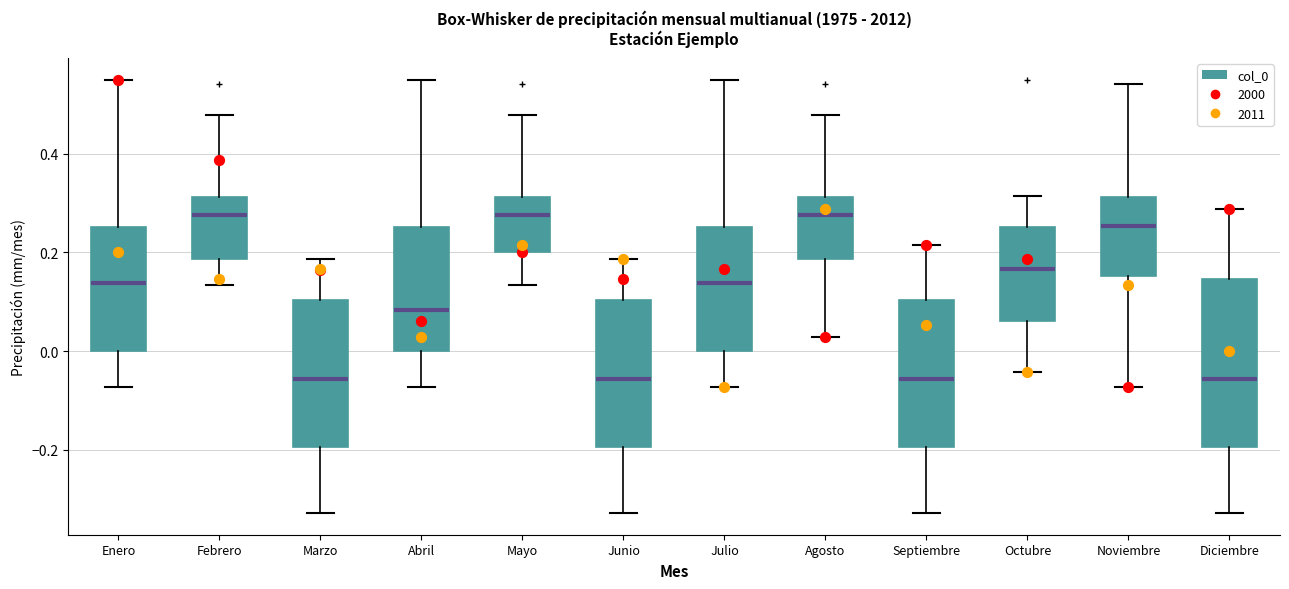

Reading left to right, transcribe this box plot: for each box, give where its median line is, the range the box spans, and where its two whiskers end, as read against the y-axis. The values are not printed on the chart, so give them approximately, as read against the axis.

Enero: median 0.14, box 0.00 to 0.26, whiskers -0.08 to 0.56
Febrero: median 0.28, box 0.18 to 0.32, whiskers 0.14 to 0.48
Marzo: median -0.06, box -0.20 to 0.10, whiskers -0.32 to 0.18
Abril: median 0.08, box 0.00 to 0.26, whiskers -0.08 to 0.56
Mayo: median 0.28, box 0.20 to 0.32, whiskers 0.14 to 0.48
Junio: median -0.06, box -0.20 to 0.10, whiskers -0.32 to 0.18
Julio: median 0.14, box 0.00 to 0.26, whiskers -0.08 to 0.56
Agosto: median 0.28, box 0.18 to 0.32, whiskers 0.02 to 0.48
Septiembre: median -0.06, box -0.20 to 0.10, whiskers -0.32 to 0.22
Octubre: median 0.16, box 0.06 to 0.26, whiskers -0.04 to 0.32
Noviembre: median 0.26, box 0.16 to 0.32, whiskers -0.08 to 0.54
Diciembre: median -0.06, box -0.20 to 0.14, whiskers -0.32 to 0.28